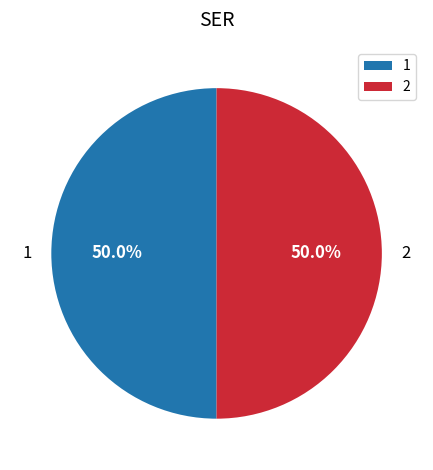

Approximately how many times larger is the value at 1 compared to 2?

1.0